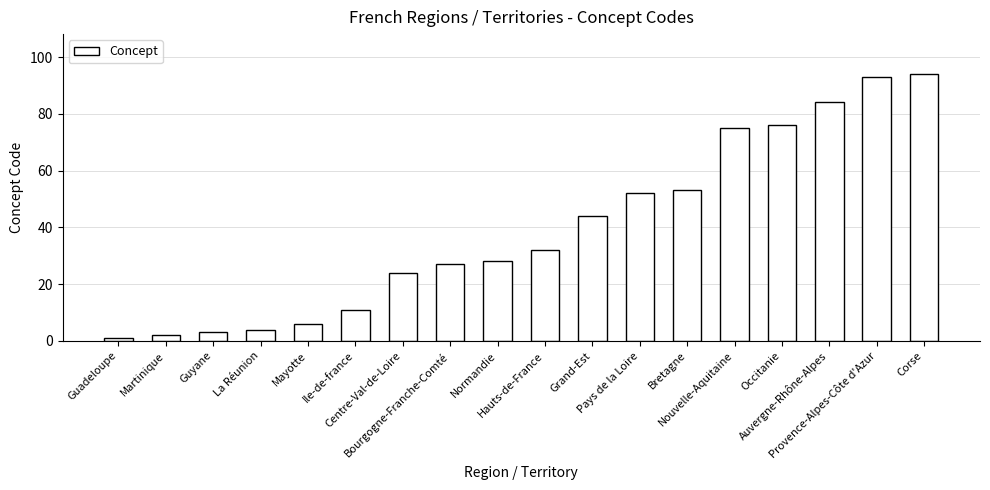

Rank the categories by value from lowest to highest.

Guadeloupe, Martinique, Guyane, La Réunion, Mayotte, Ile-de-france, Centre-Val-de-Loire, Bourgogne-Franche-Comté, Normandie, Hauts-de-France, Grand-Est, Pays de la Loire, Bretagne, Nouvelle-Aquitaine, Occitanie, Auvergne-Rhône-Alpes, Provence-Alpes-Côte d'Azur, Corse